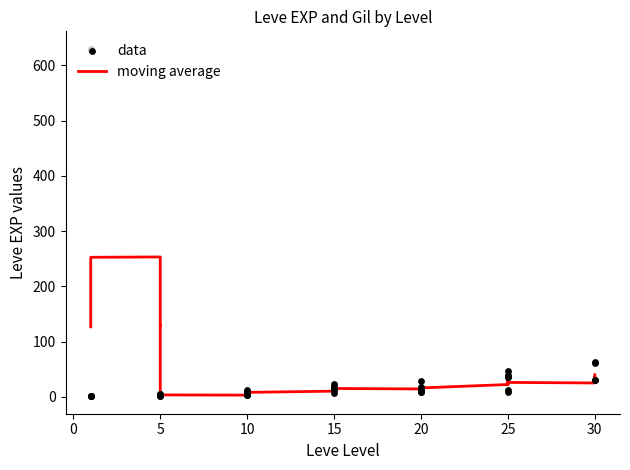

Which has a higher value, 25 or 25?

25